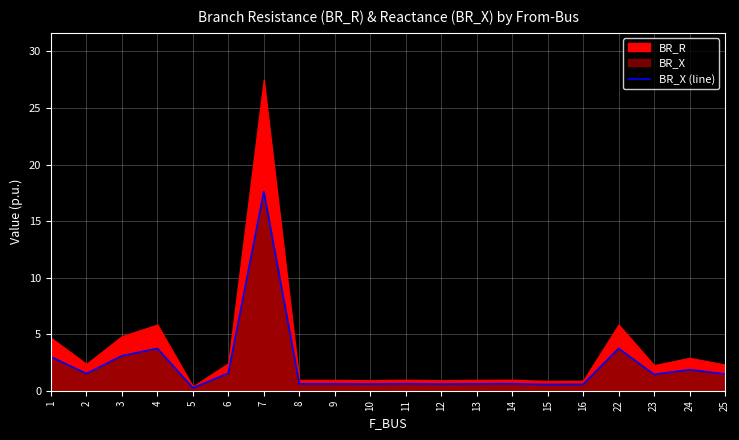

Rank the categories by value from highest to lowest.

7, 4, 22, 3, 1, 24, 6, 2, 25, 23, 14, 11, 13, 9, 8, 10, 12, 16, 15, 5